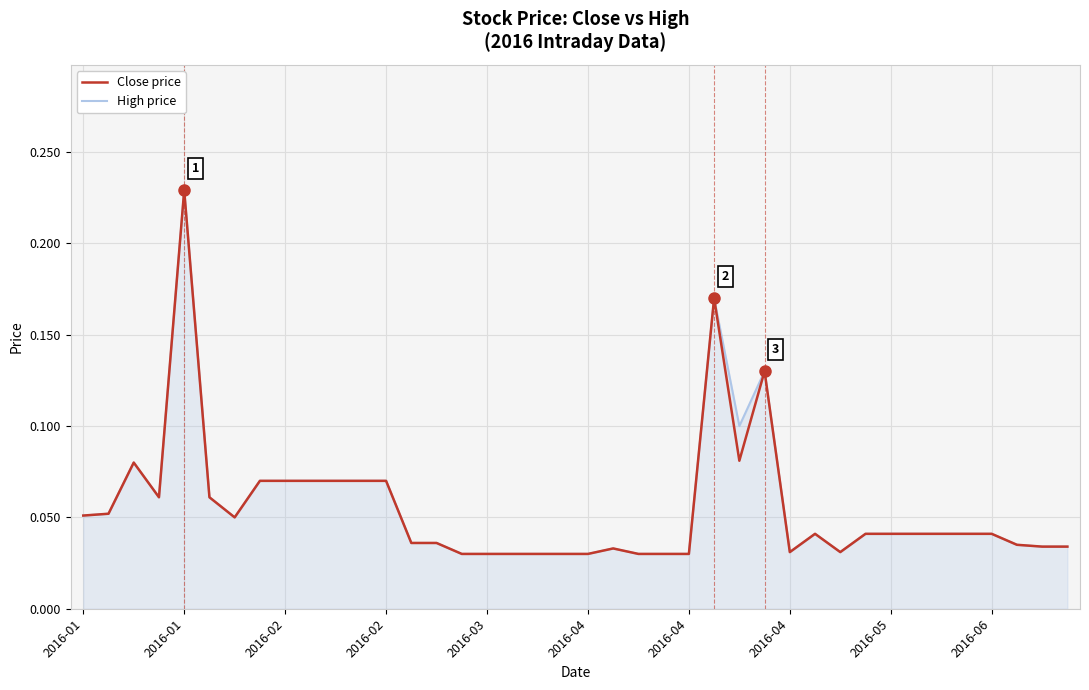

What are all the series names shown in the legend?

Close price, High price